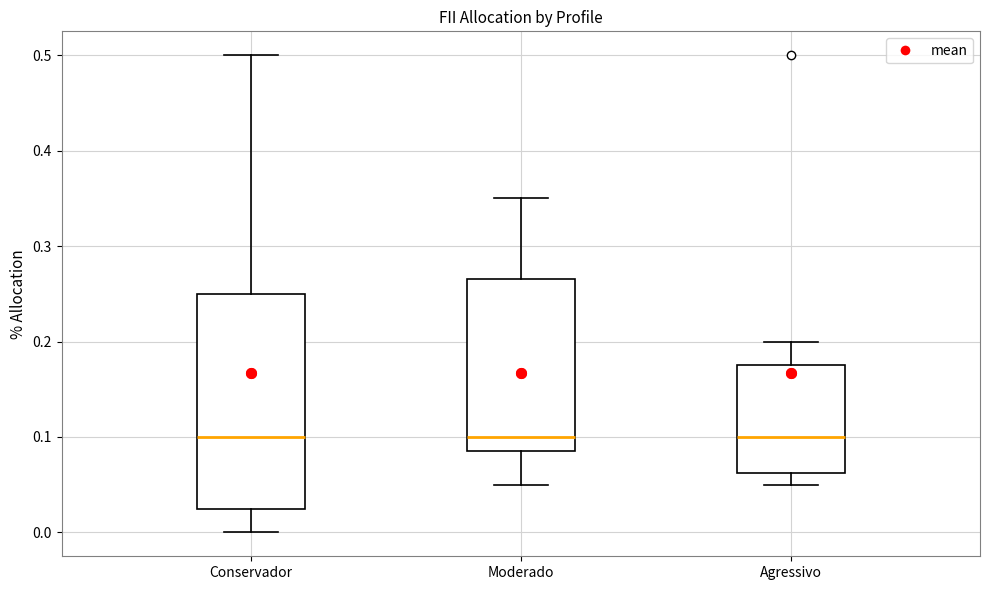

Where does the median line of the box for Conservador sit on the y-axis? The values are not printed on the chart, so give them approximately, as read against the axis.

0.10